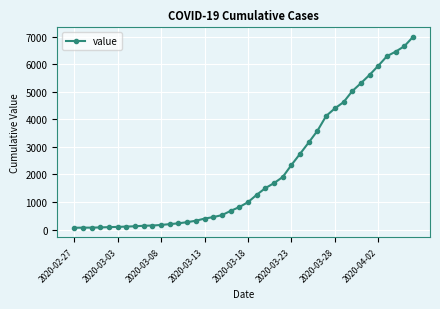

What is the difference between the maximum and minimum values?

6930